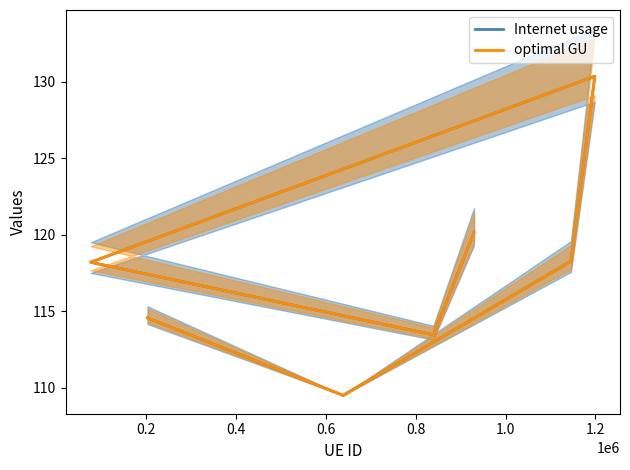

Does the chart have visible grid lines?

No